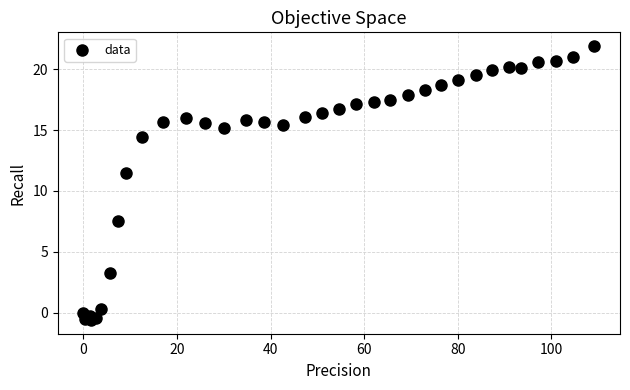

What Y value in the scatter plot is closest to 10?

11.5